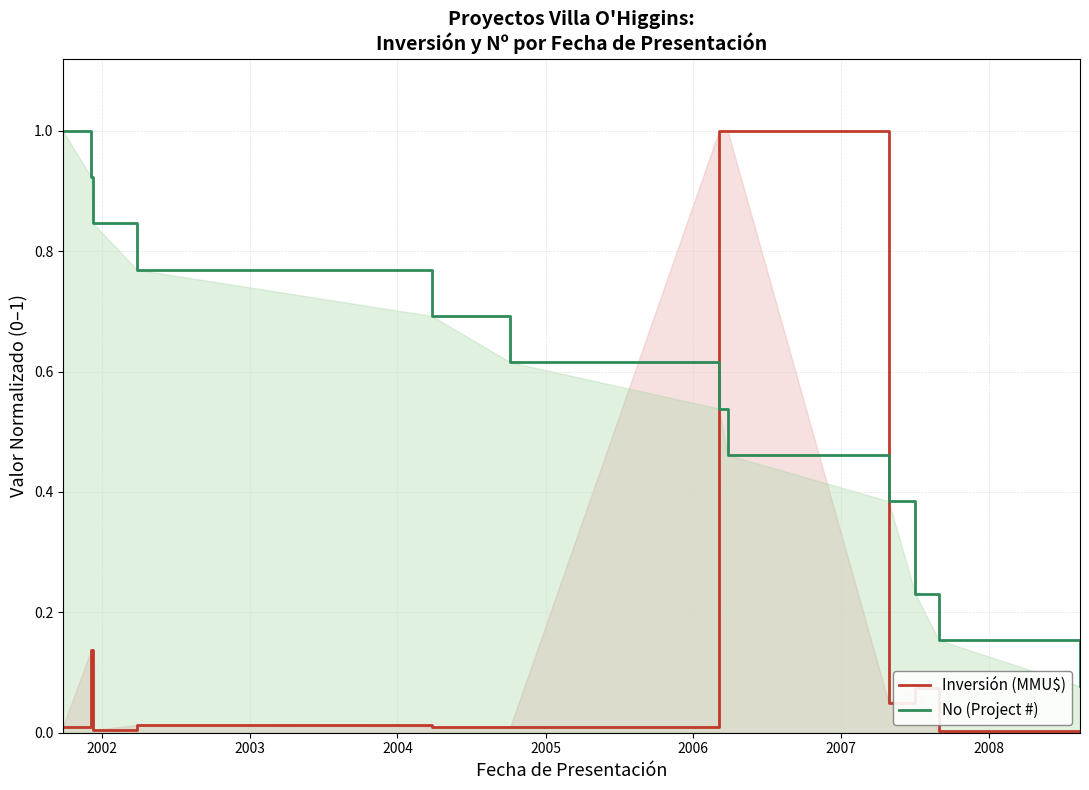

Which series has the largest total across all categories?

No (Project #)